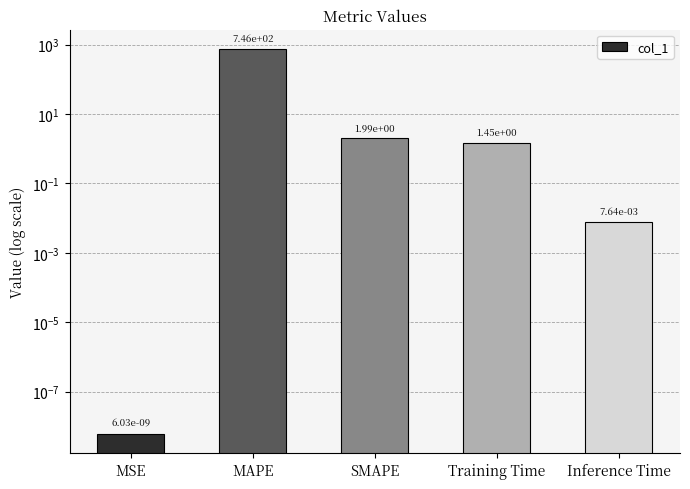

Reading right to left, what are all the values shown in this chart?

0.0	1.5	2.0	745.8	0.0